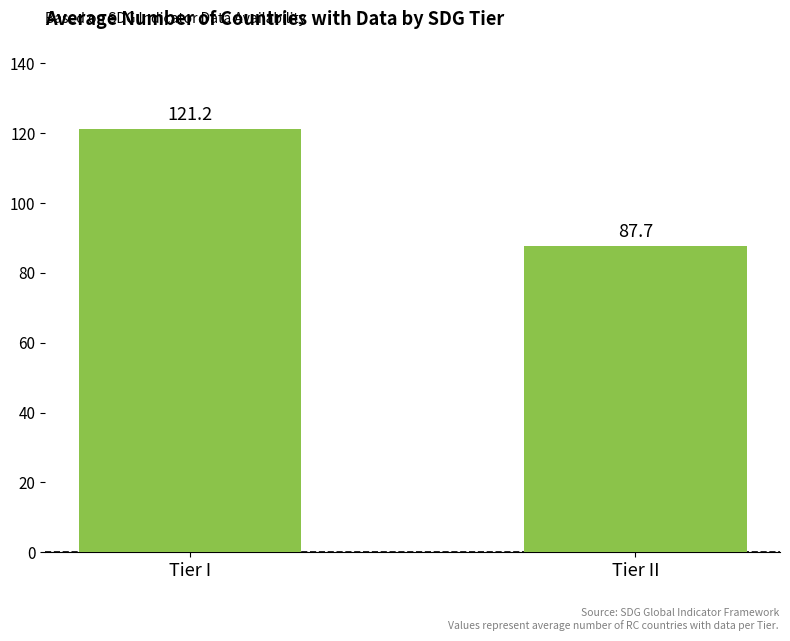

The chart shows a value of 24.7 at Tier II. True or false?

False